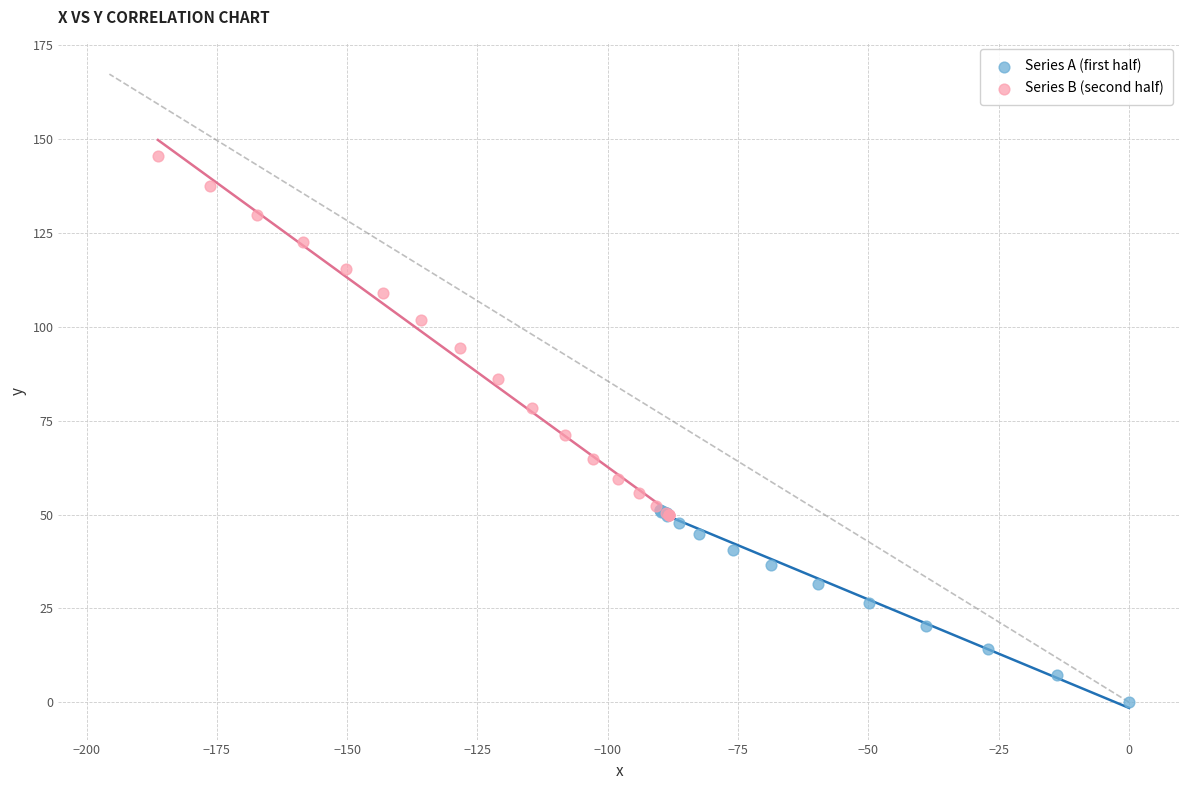

Which series contains the highest Y value?

Series B (second half)